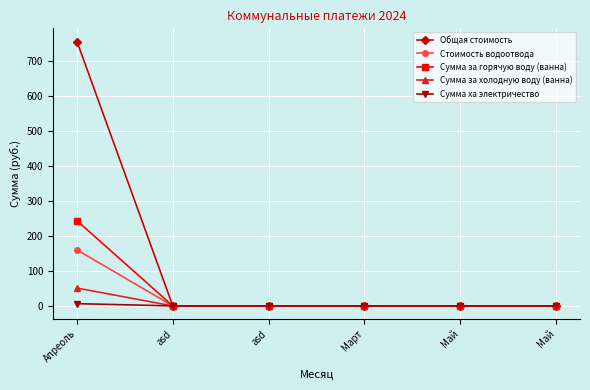

True or false: Сумма за холодную воду (ванна) has a value of 0.0 at Май.

True